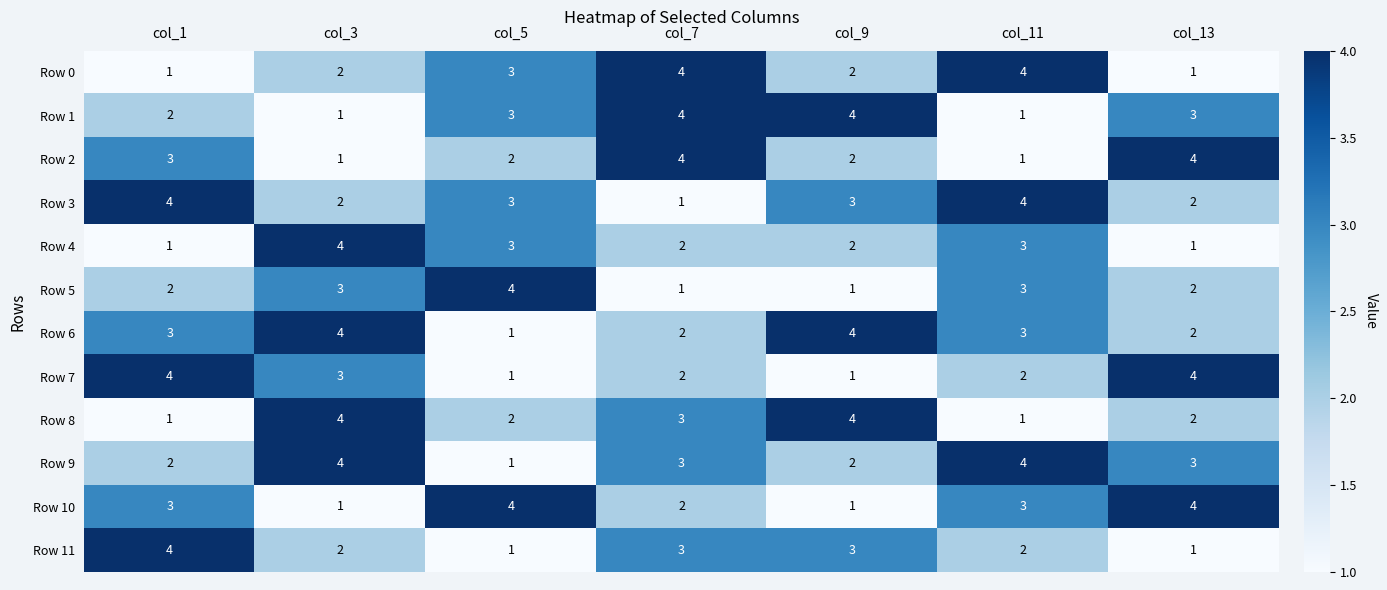

Count the Row 10 values in the range 1 to 4.

7